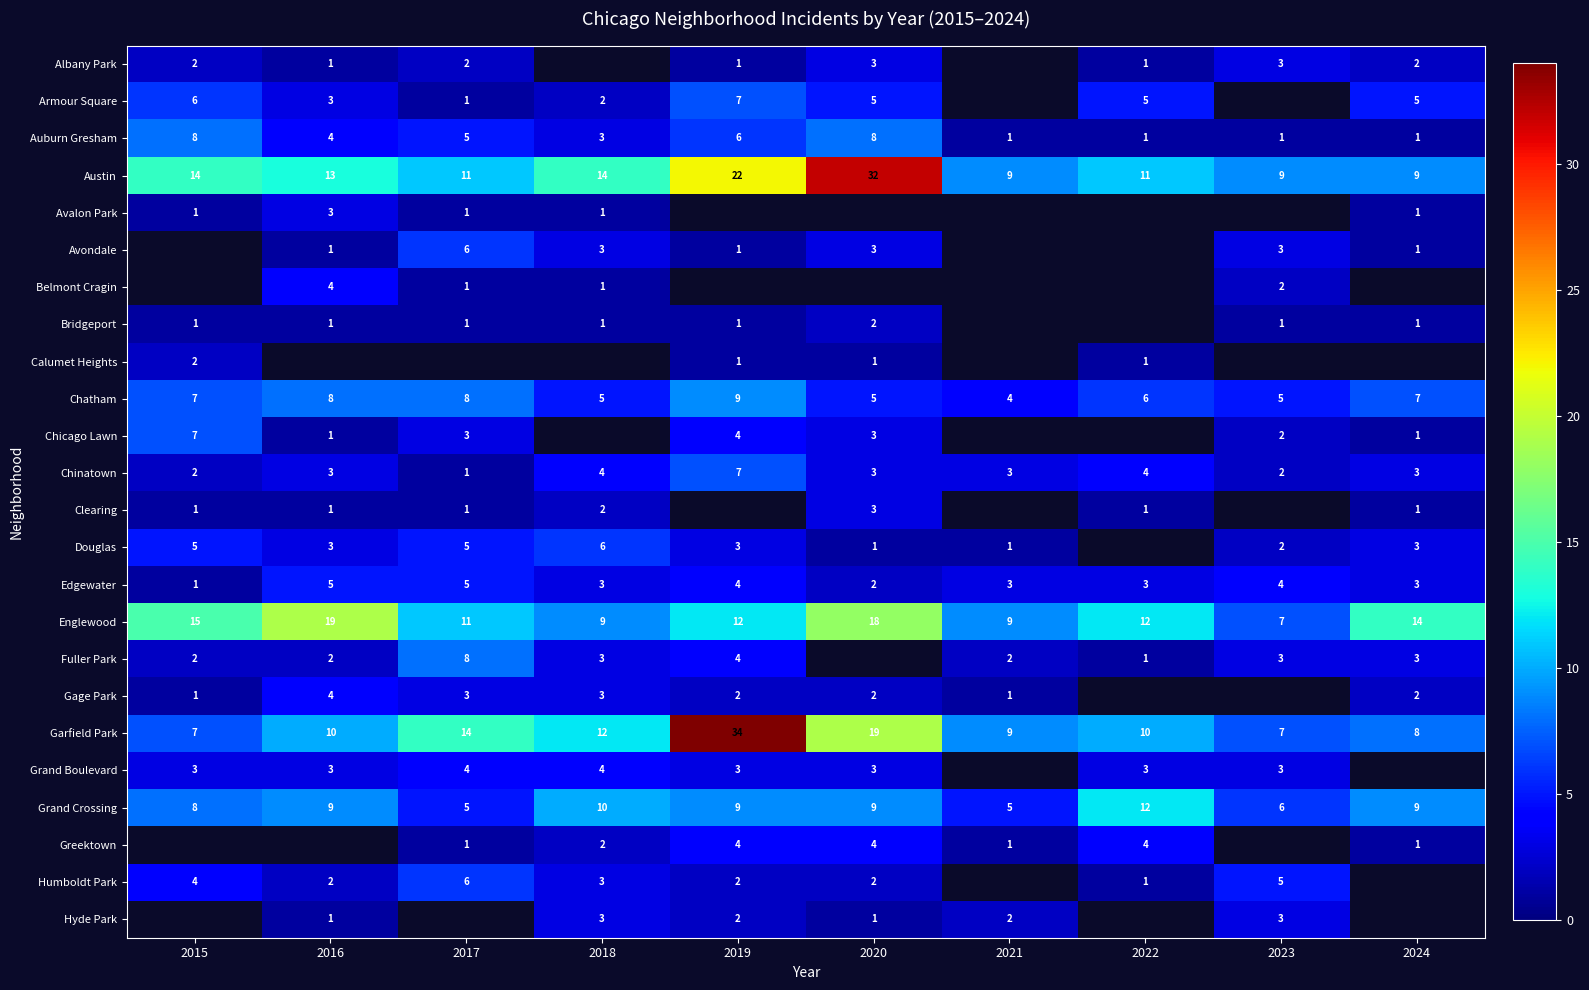

What is the sum of the Chinatown values at 2023 and 2015?

4